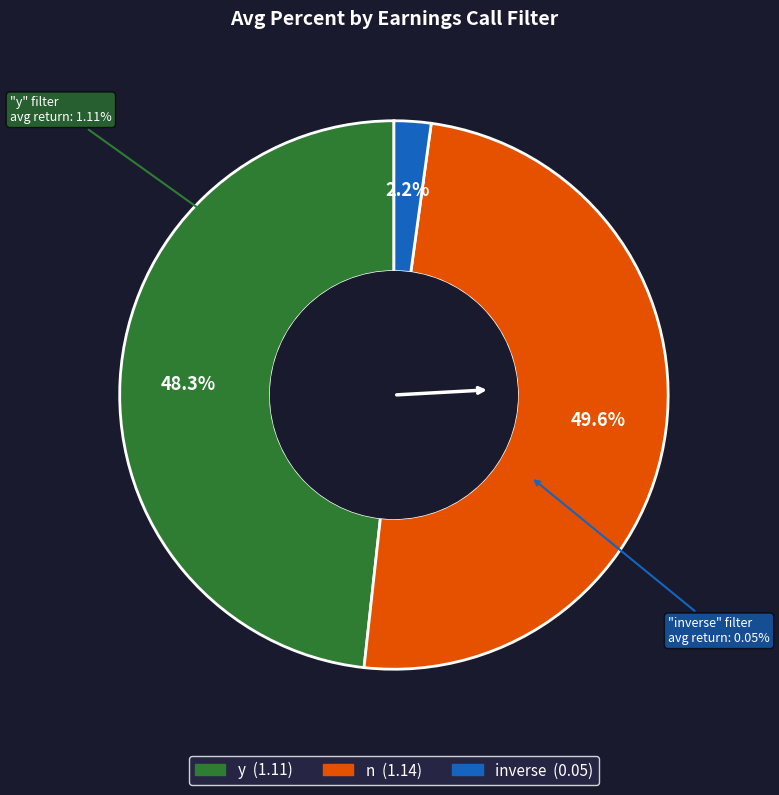

Is there any slice that represents more than half of the pie?

No